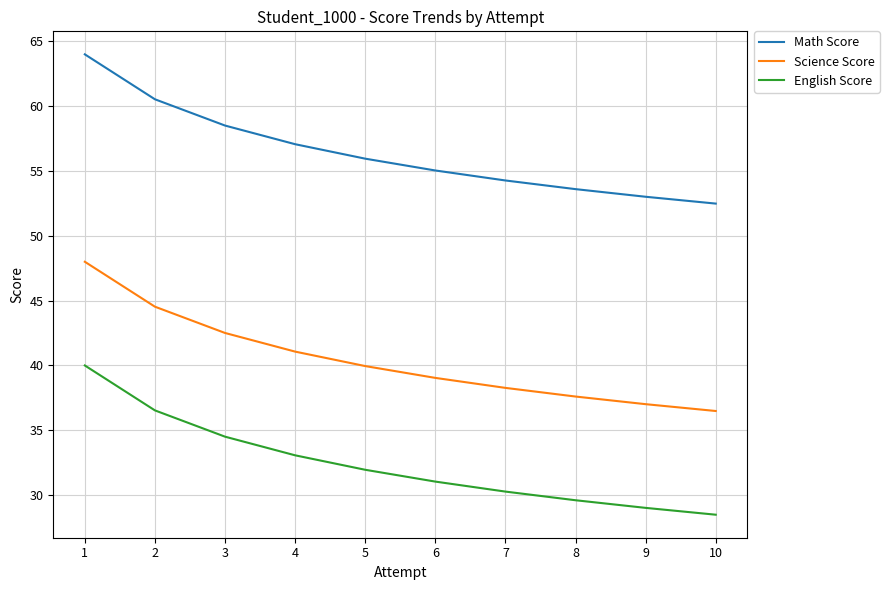

Which series has the largest total across all categories?

Math Score